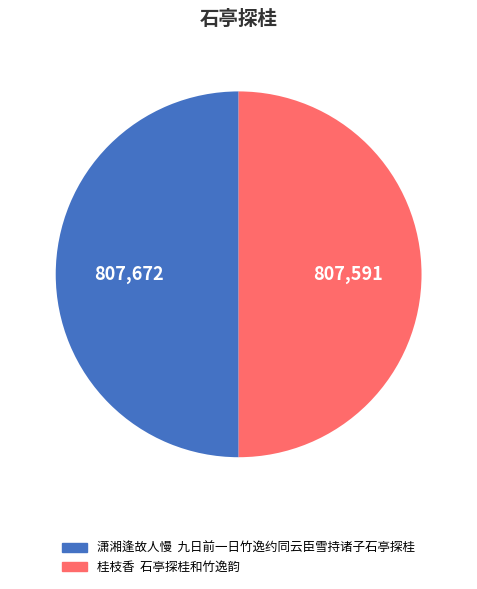

True or false: 潇湘逢故人慢 九日前一日竹逸约同云臣雪持诸子石亭探桂 accounts for 50% of the total.

True